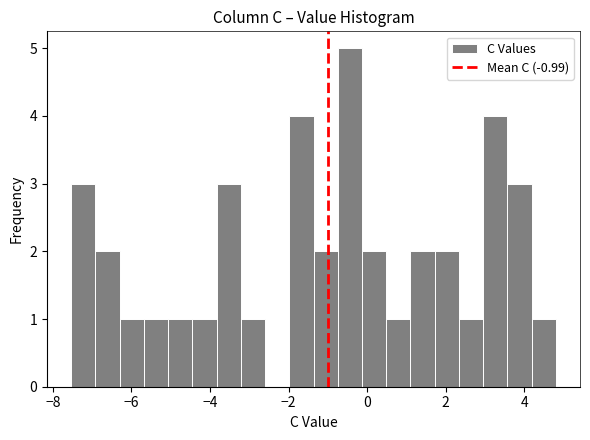

Around what value on the x-axis is the tallest bar? Give the approximate position of its centre, as read against the axis.

-0.4